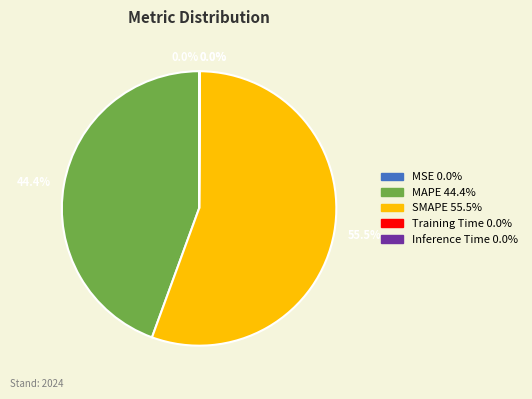

What is the largest slice in the pie chart?

SMAPE